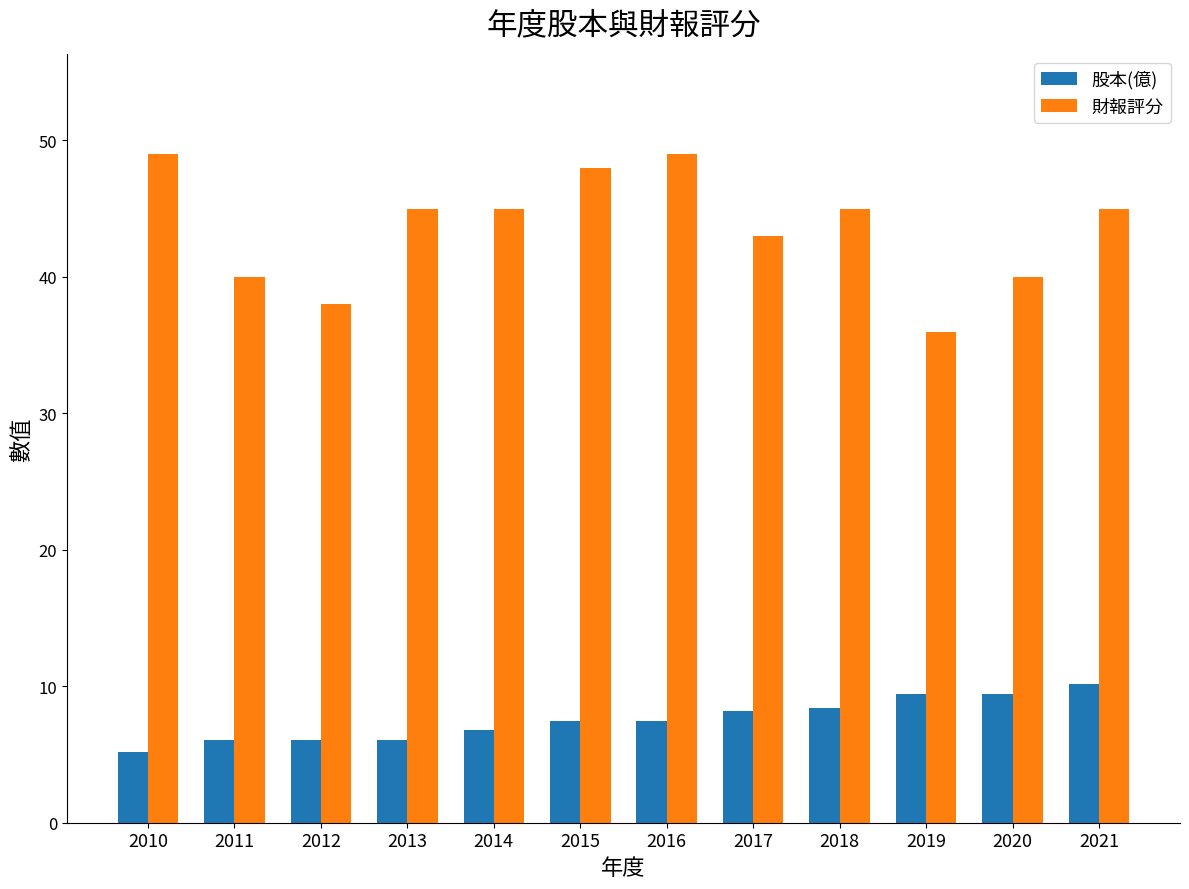

True or false: 財報評分 has a value of 24.4 at 2017.

False